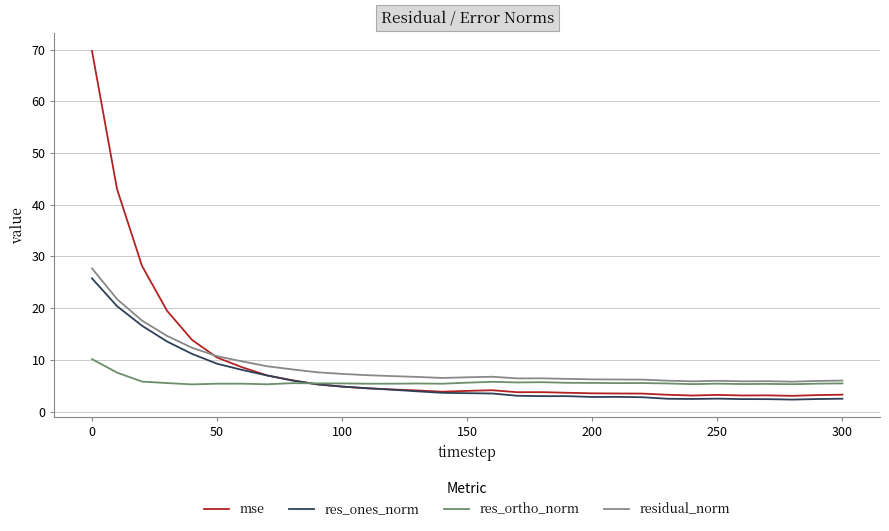

What is the average value of the res_ones_norm series?

6.1